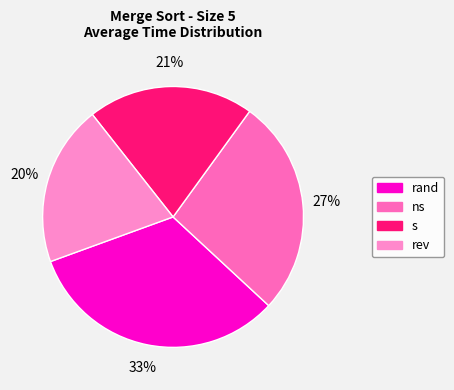

To the nearest percent, what percentage of the pie is rev?

20%